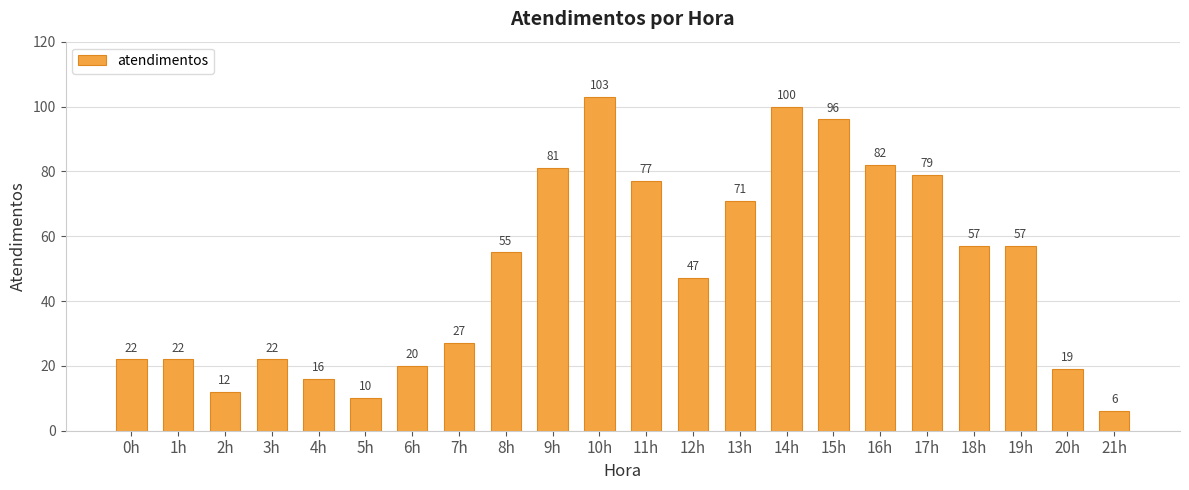

What is the difference between the maximum and minimum values?

97